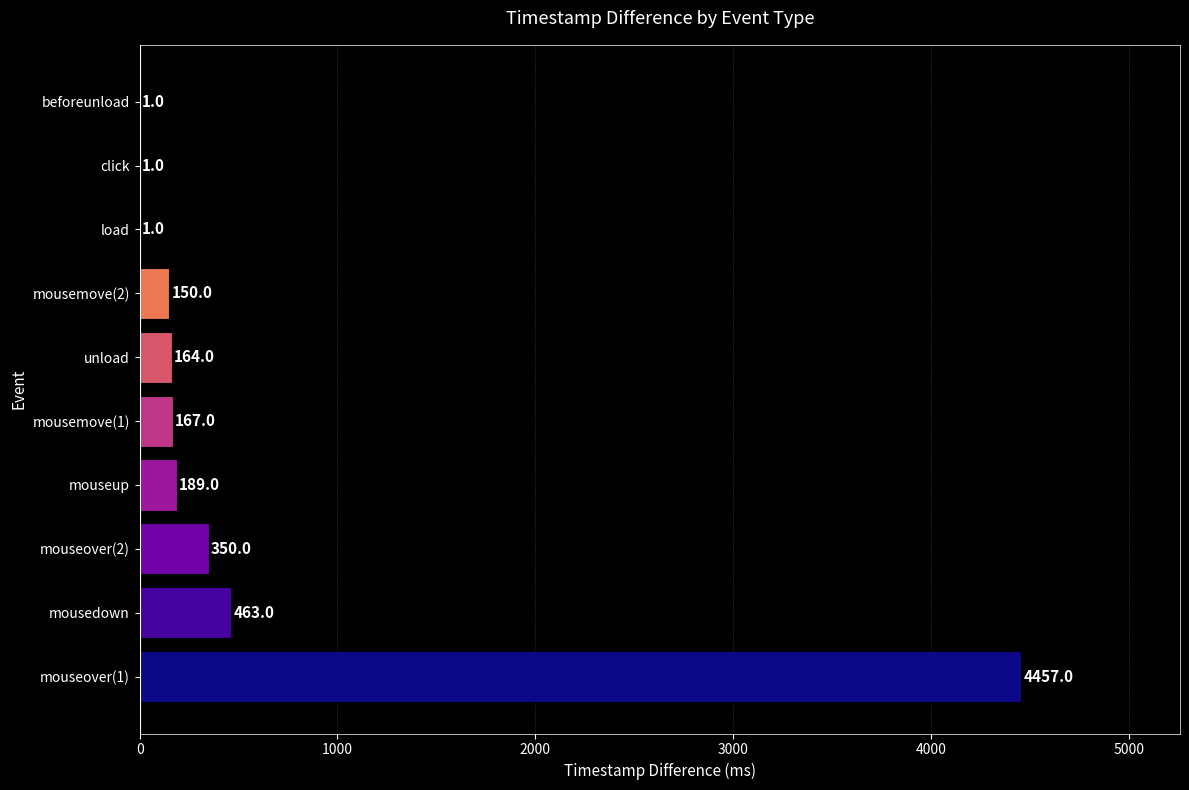

What is the greatest value displayed?

4457